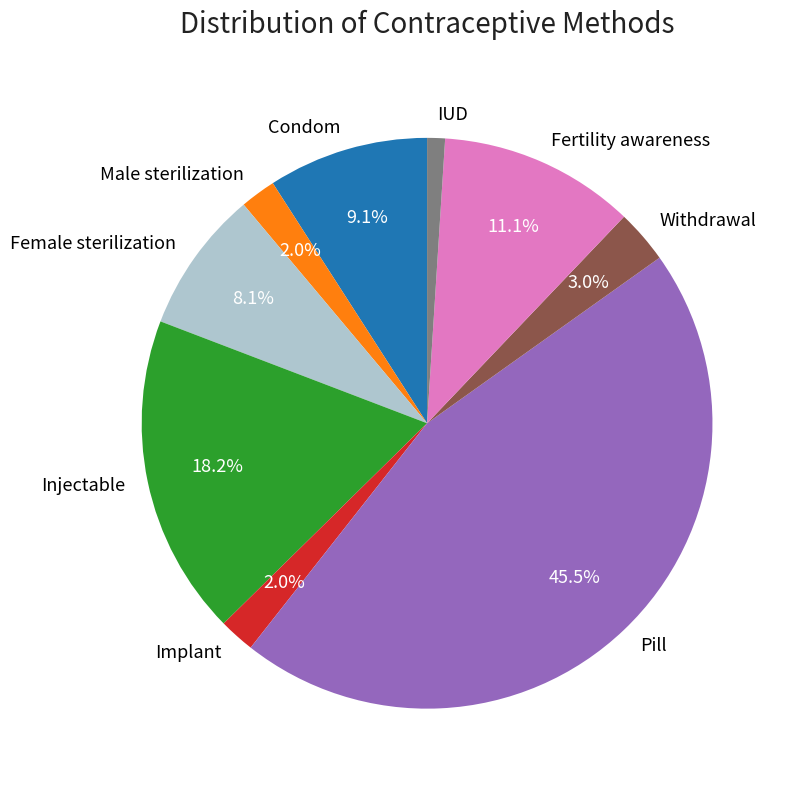

Which slice is the smallest?

IUD